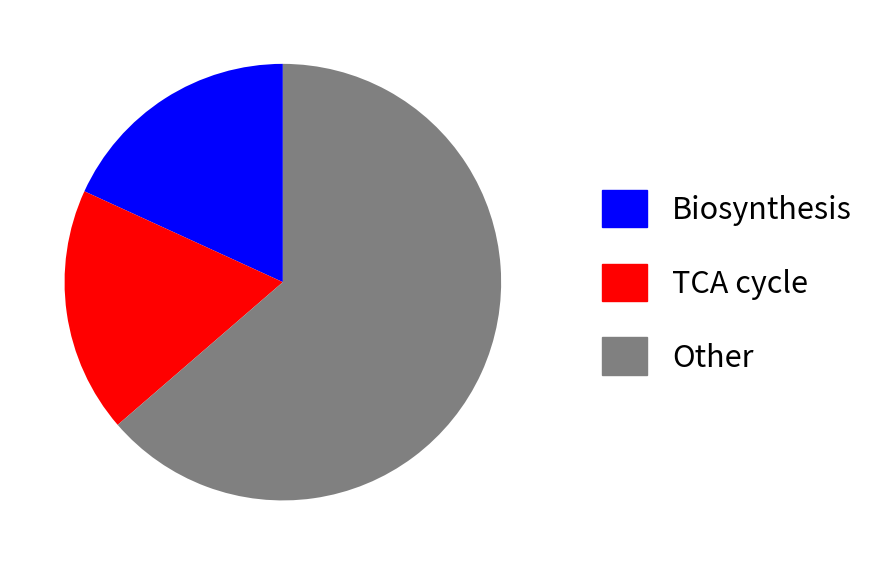

Does Other represent more than half of the total?

Yes